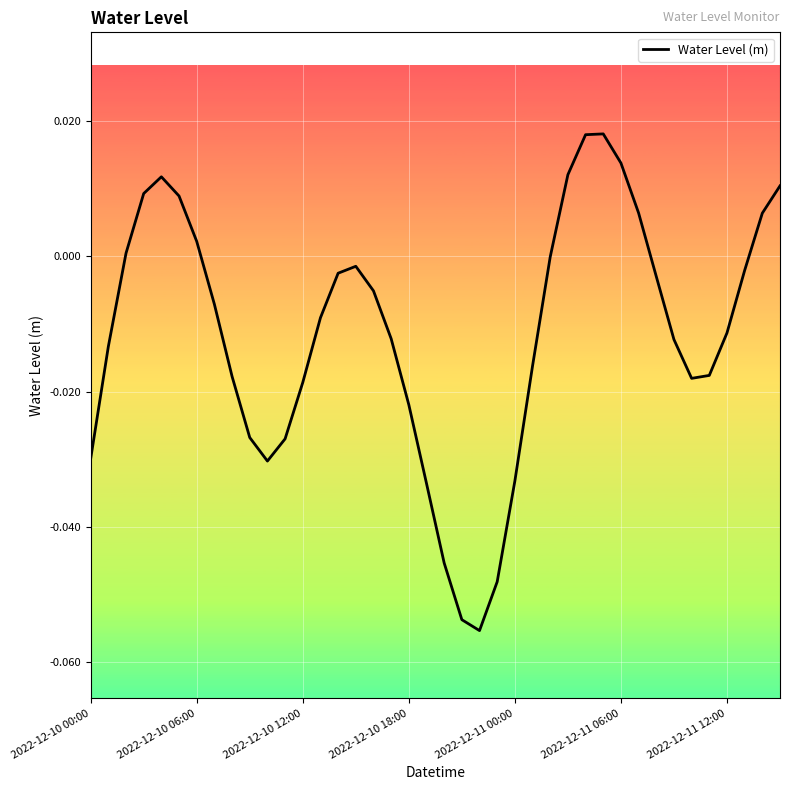

At which category does the chart reach its minimum across all series?

22